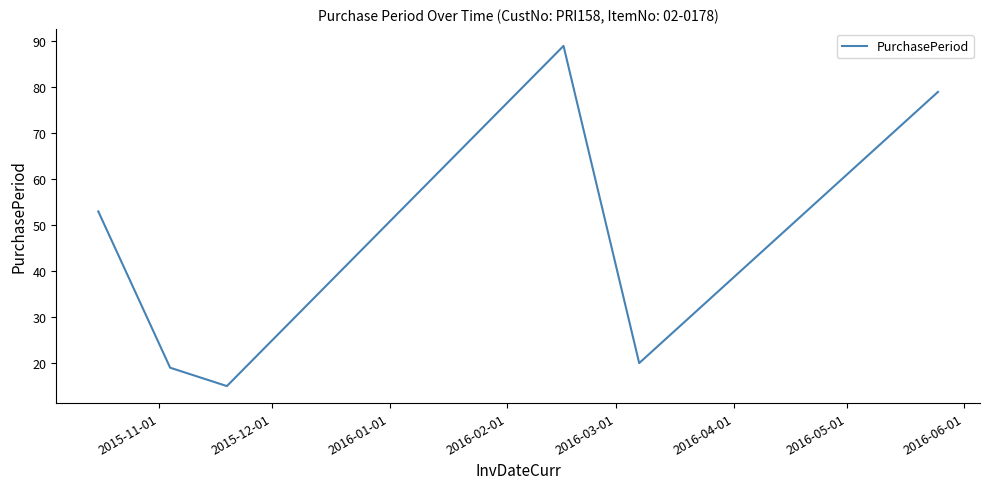

What is the smallest value displayed?

15